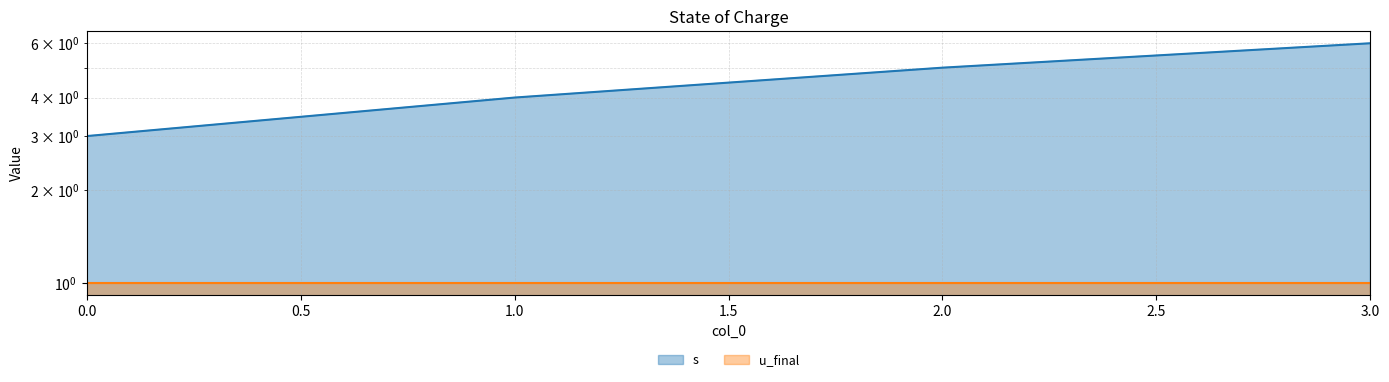

What is the sum of all values?

18